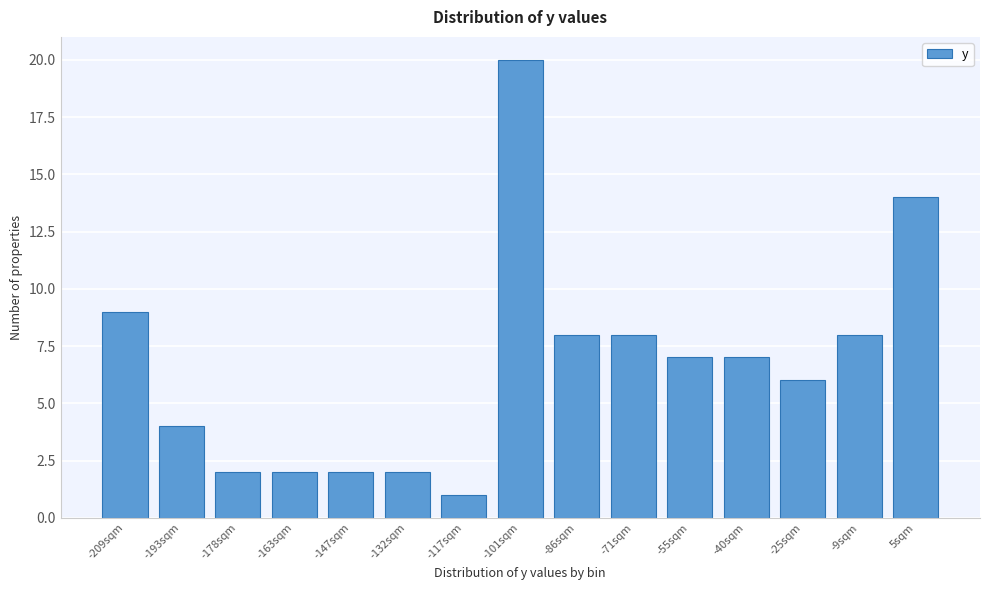

Reading right to left, extract all data points from this chart.

5sqm=14	-9sqm=8	-25sqm=6	-40sqm=7	-55sqm=7	-71sqm=8	-86sqm=8	-101sqm=20	-117sqm=1	-132sqm=2	-147sqm=2	-163sqm=2	-178sqm=2	-193sqm=4	-209sqm=9